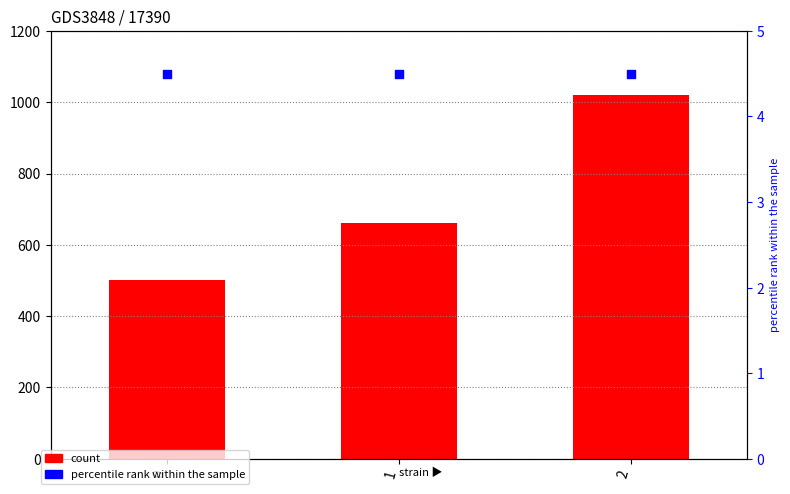

Is the value of percentile rank within the sample at 2 greater than the value of count at 2?

No